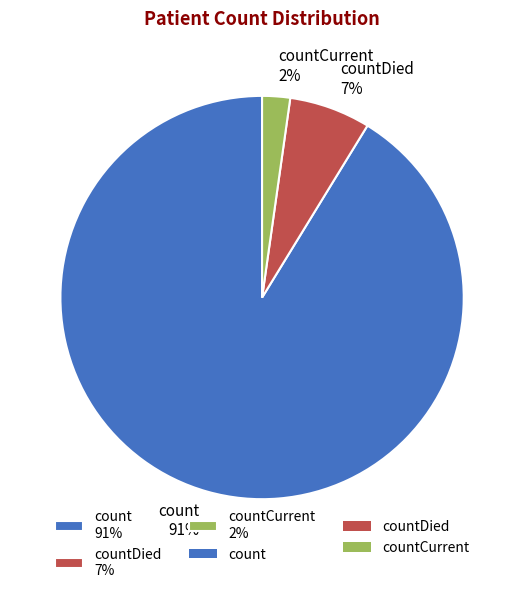

Count the number of slices in the pie.

3